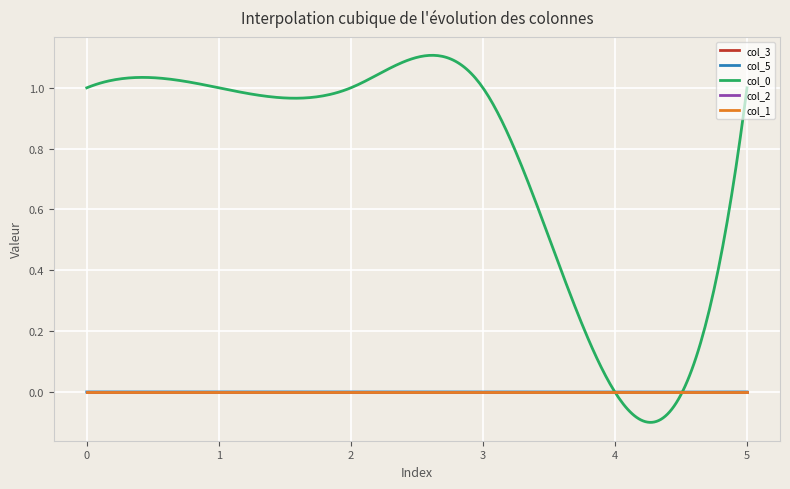

Does the chart display data point markers on the line(s)?

No